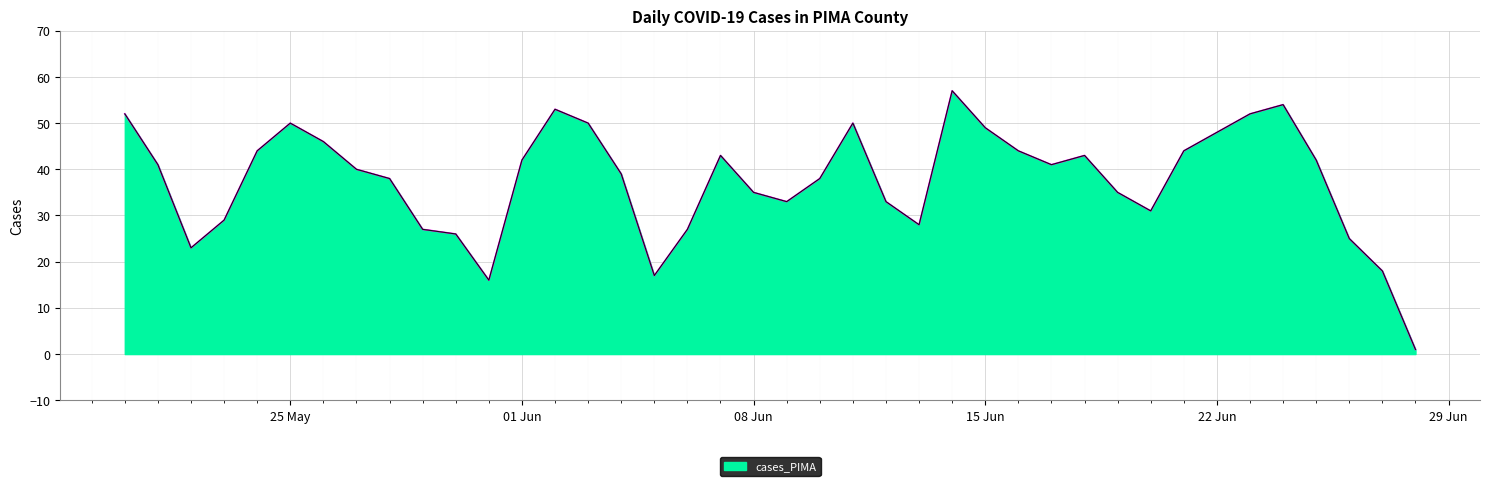

What is the greatest value displayed?

57